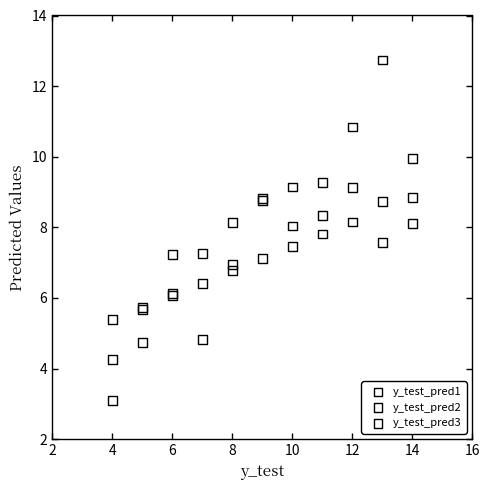

Which series reaches the minimum Y coordinate?

y_test_pred2